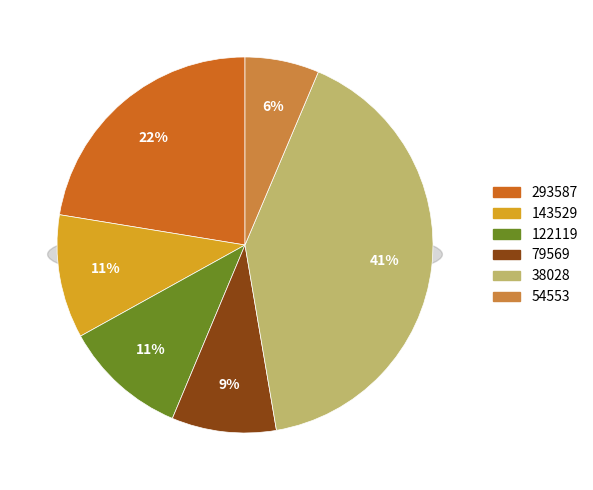

Combined, do 54553 and 143529 account for over 50%?

No